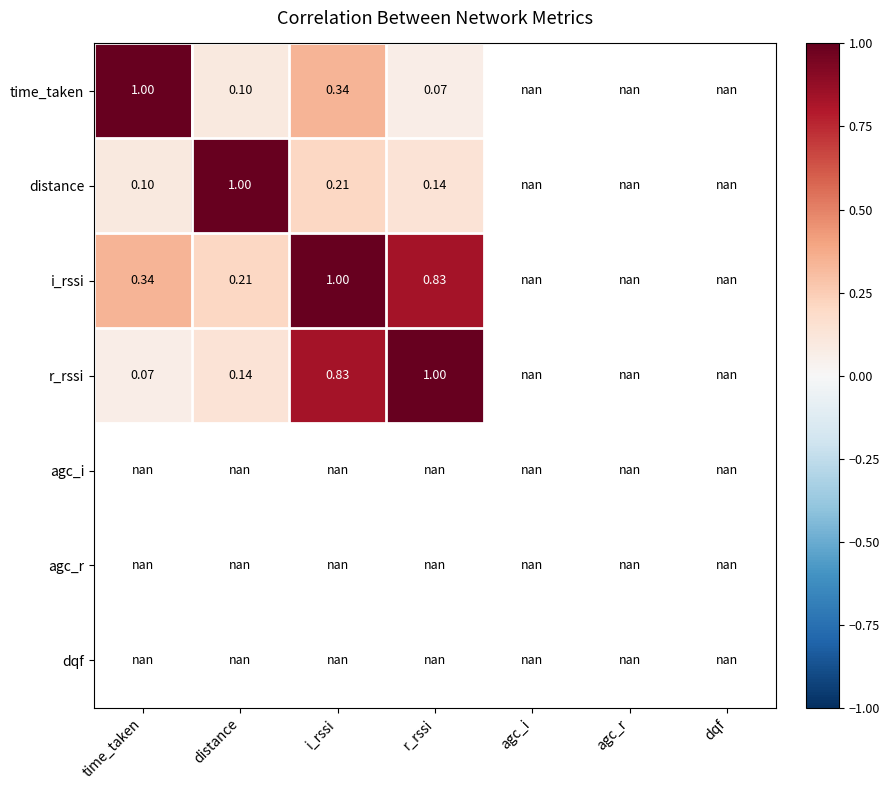

Rank the series at distance from lowest to highest value.

time_taken, r_rssi, i_rssi, distance, agc_i, agc_r, dqf